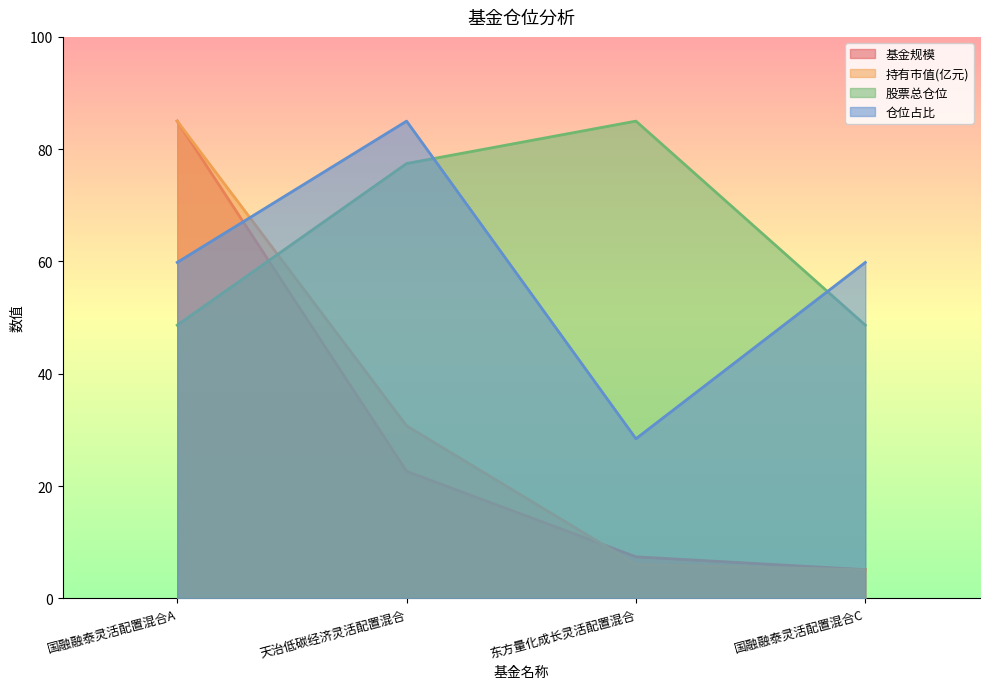

True or false: 股票总仓位 has a value of 48.7 at 国融融泰灵活配置混合C.

True